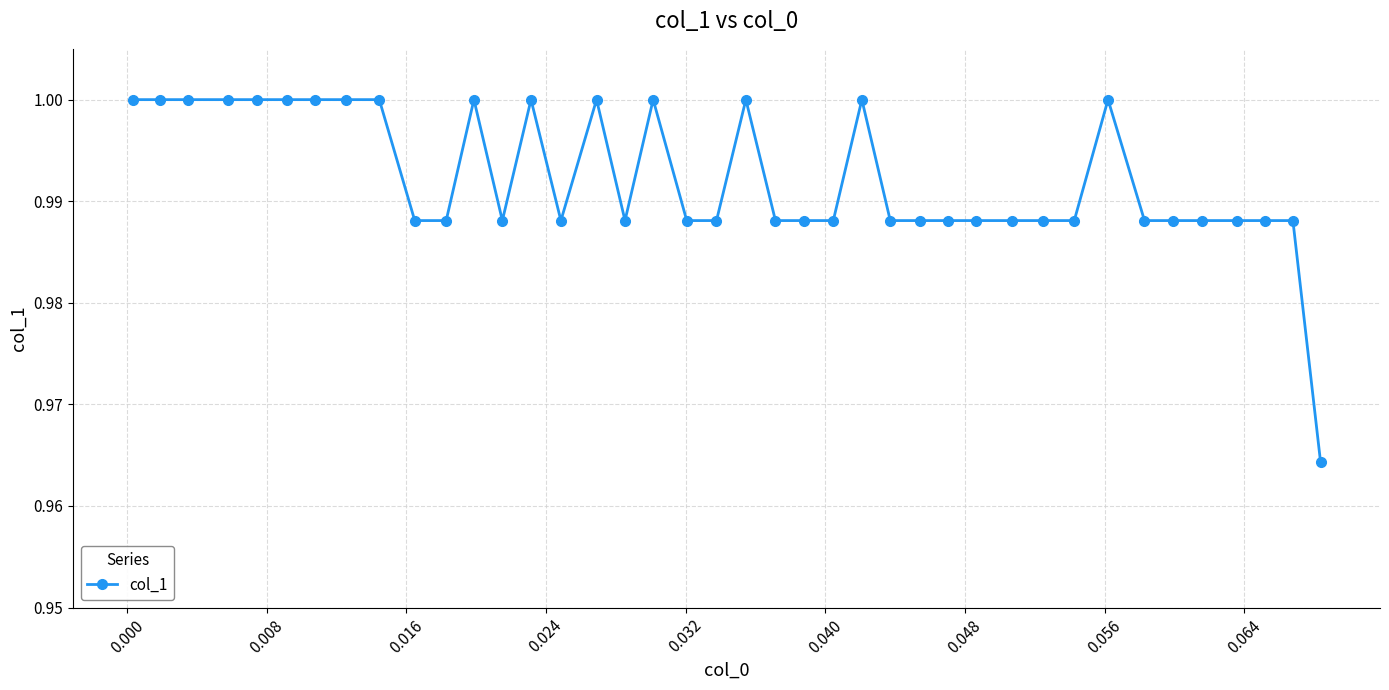

True or false: there are more than 2 points higher than both neighbors.

True